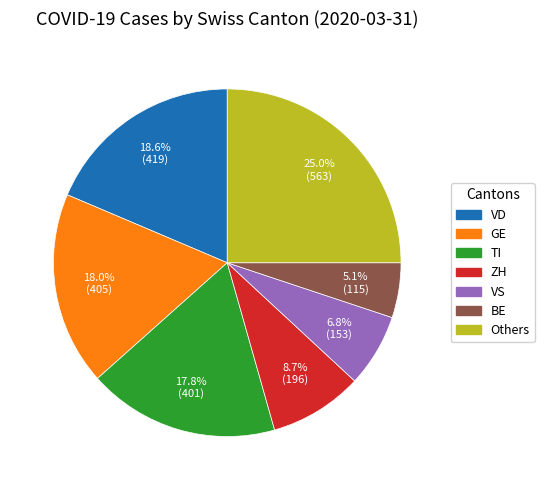

Does any single category account for the majority?

No